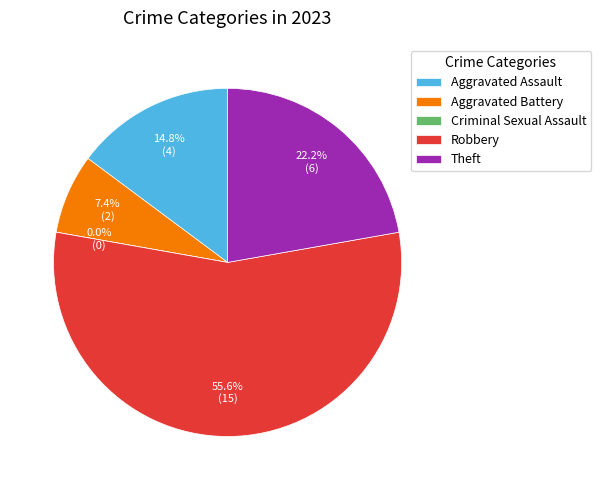

To the nearest percent, what is the combined percentage of Aggravated Assault and Aggravated Battery?

22%